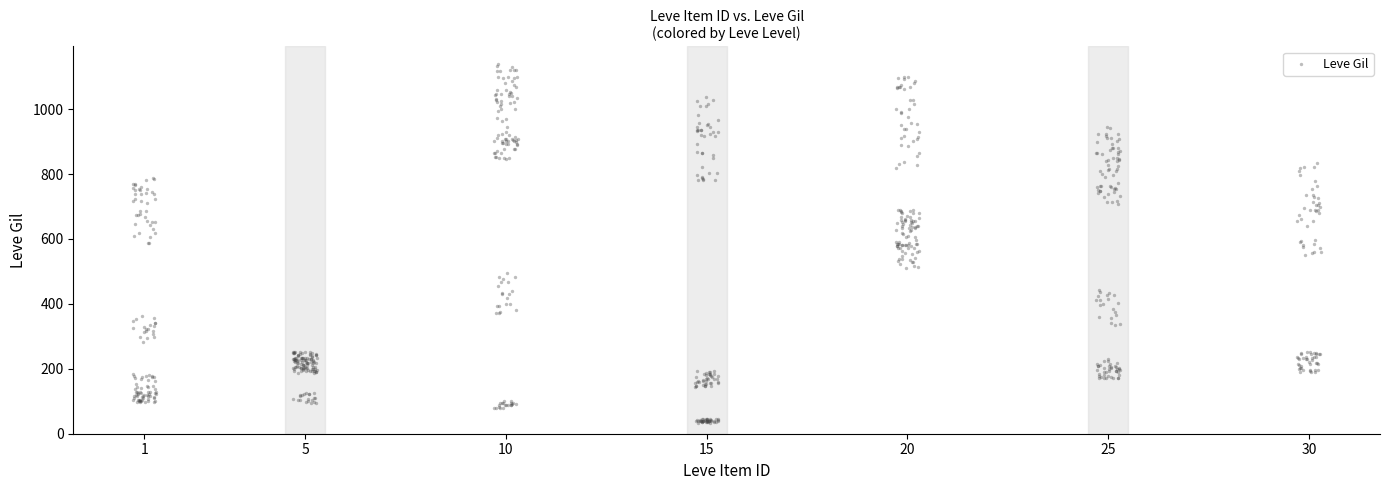

What is the range of Y values (max minus min)?

1103.8